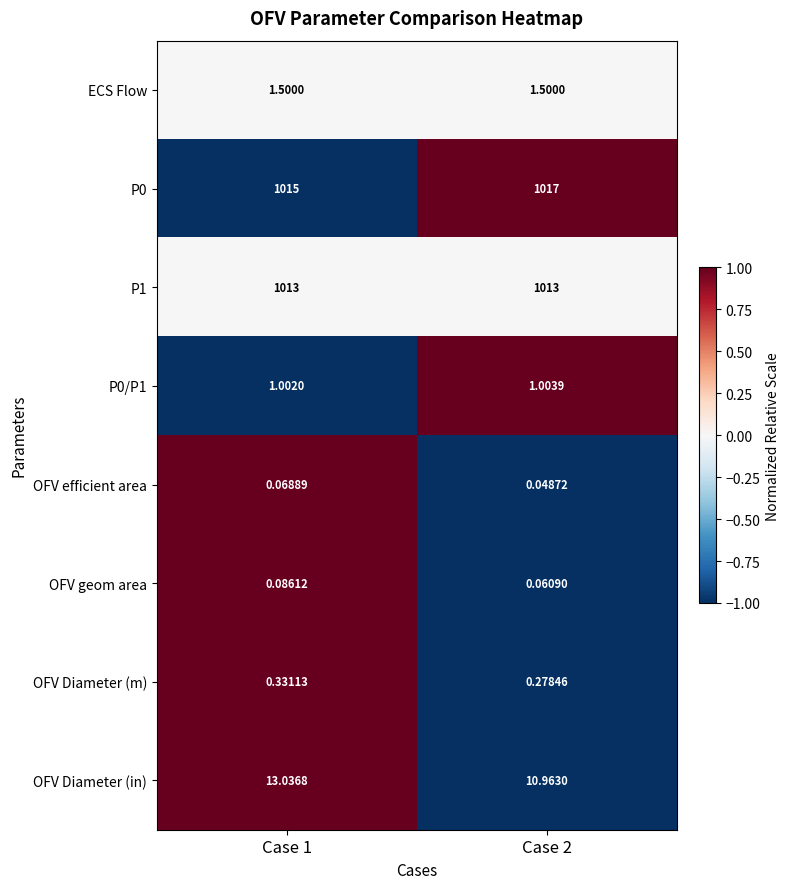

Is the value of OFV geom area at Case 1 greater than the value of OFV efficient area at Case 1?

Yes